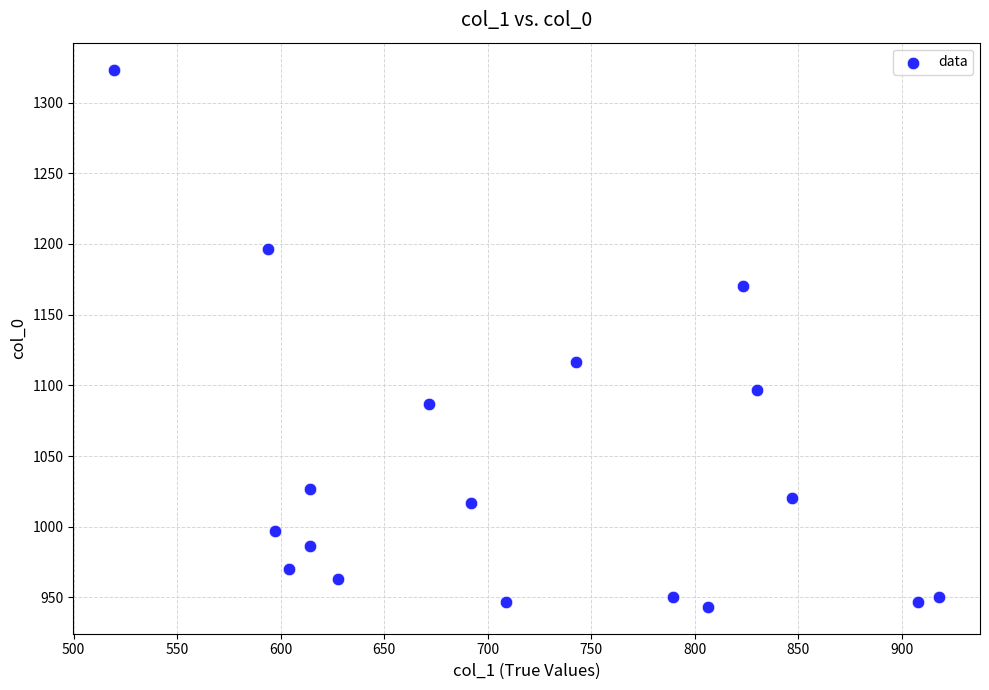

What Y value in the scatter plot is closest to 1133?

1116.7